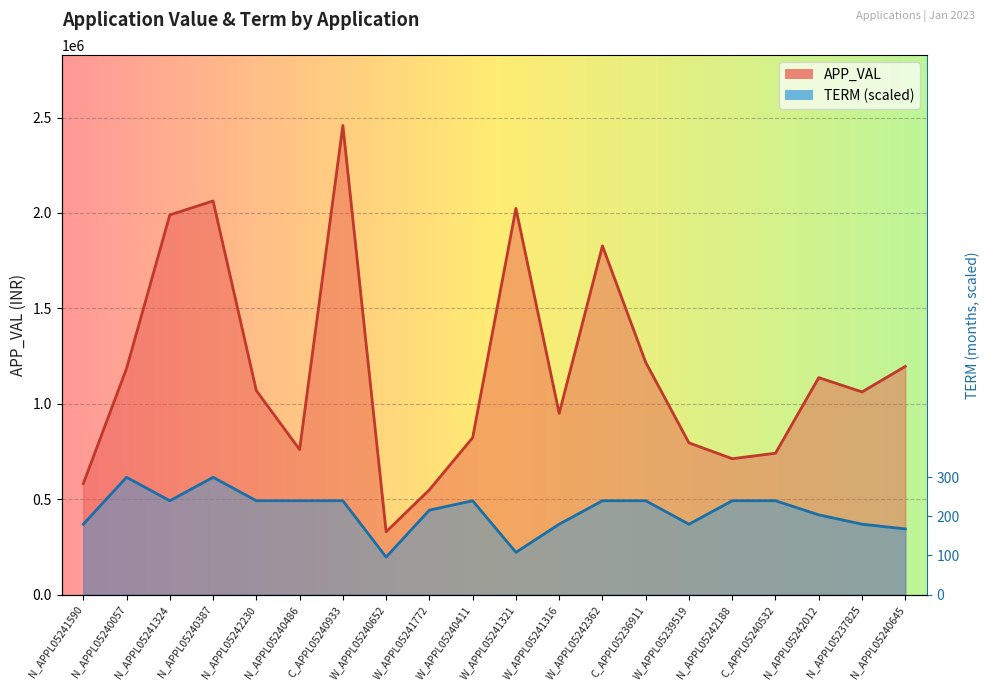

True or false: APP_VAL and TERM intersect in this chart.

False